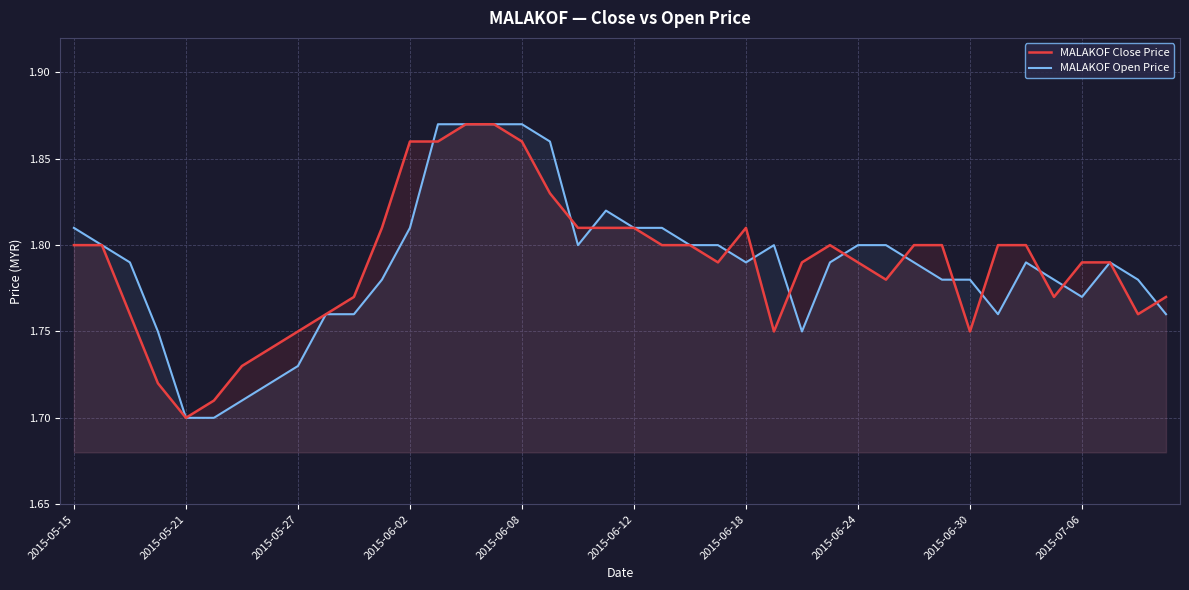

True or false: MALAKOF Close Price has more than 0 points higher than both neighbors.

True